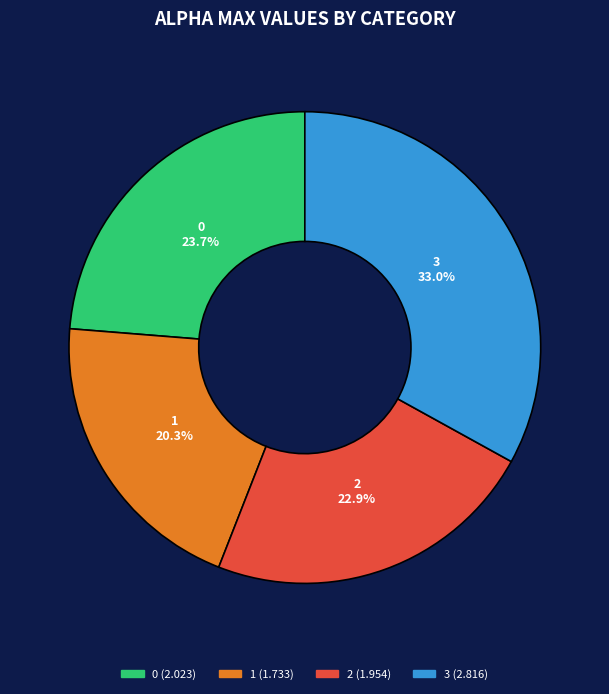

To the nearest percent, what is the difference between the largest and smallest slice percentages?

13%